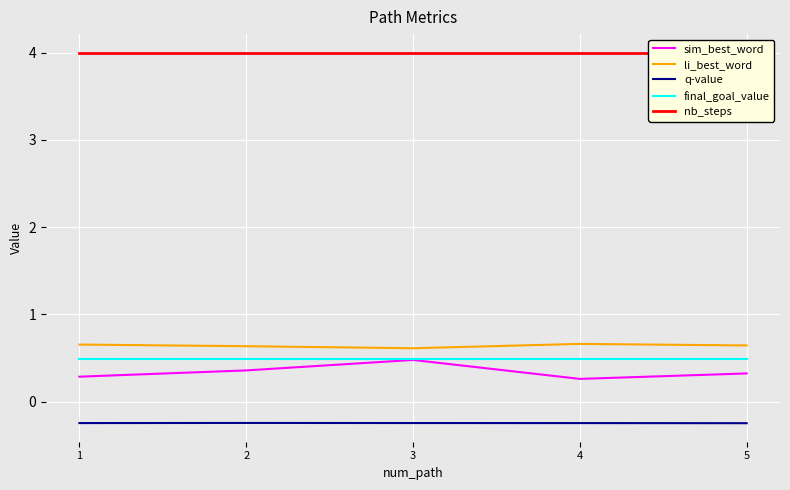

True or false: sim_best_word and q-value intersect in this chart.

False